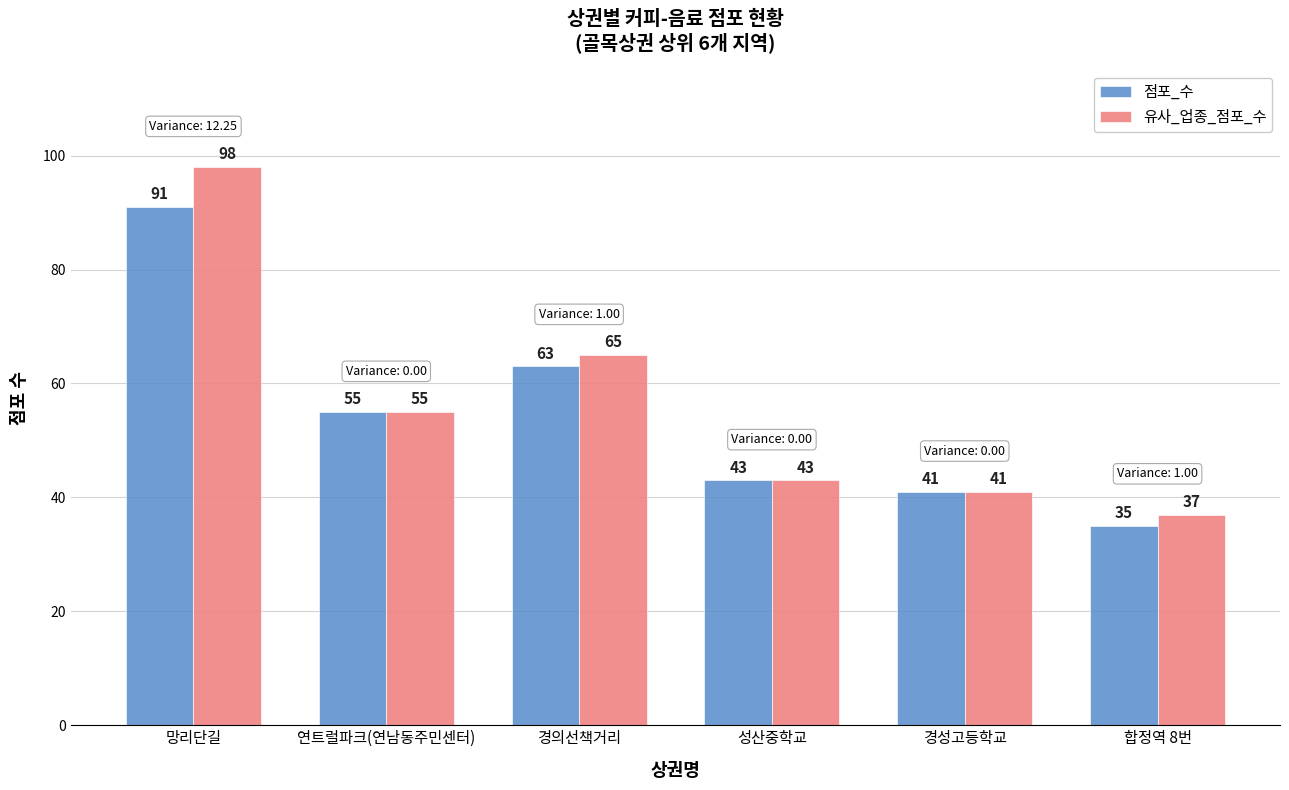

True or false: 유사_업종_점포_수 has a value of 139 at 망리단길.

False